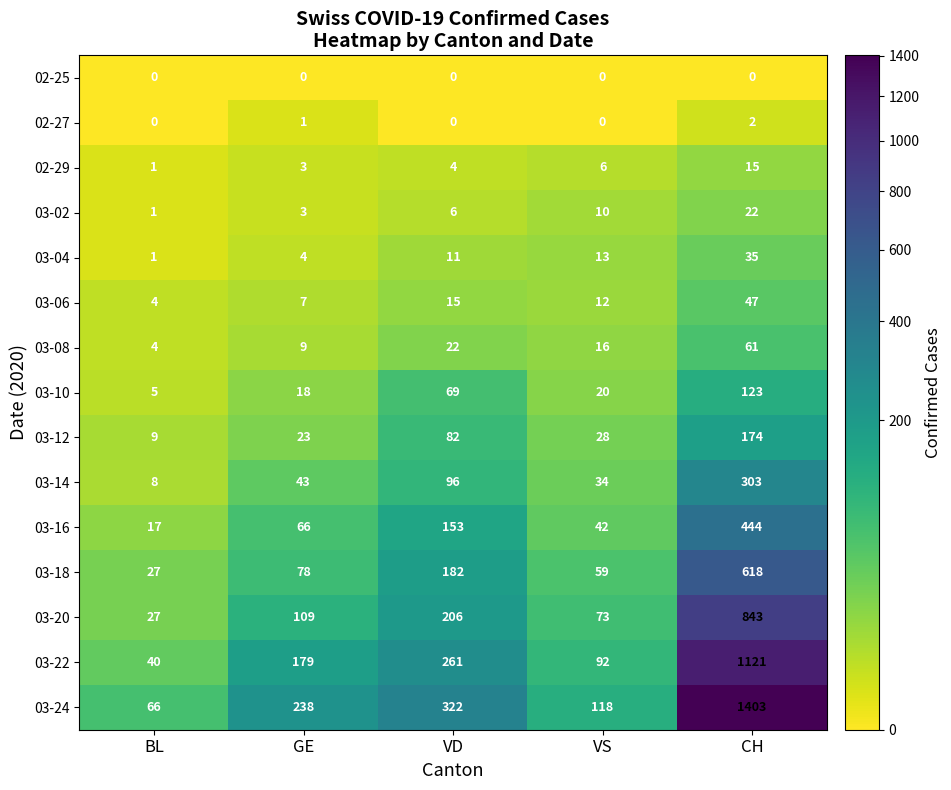

True or false: 03-22 has a value of 261 at VD.

True